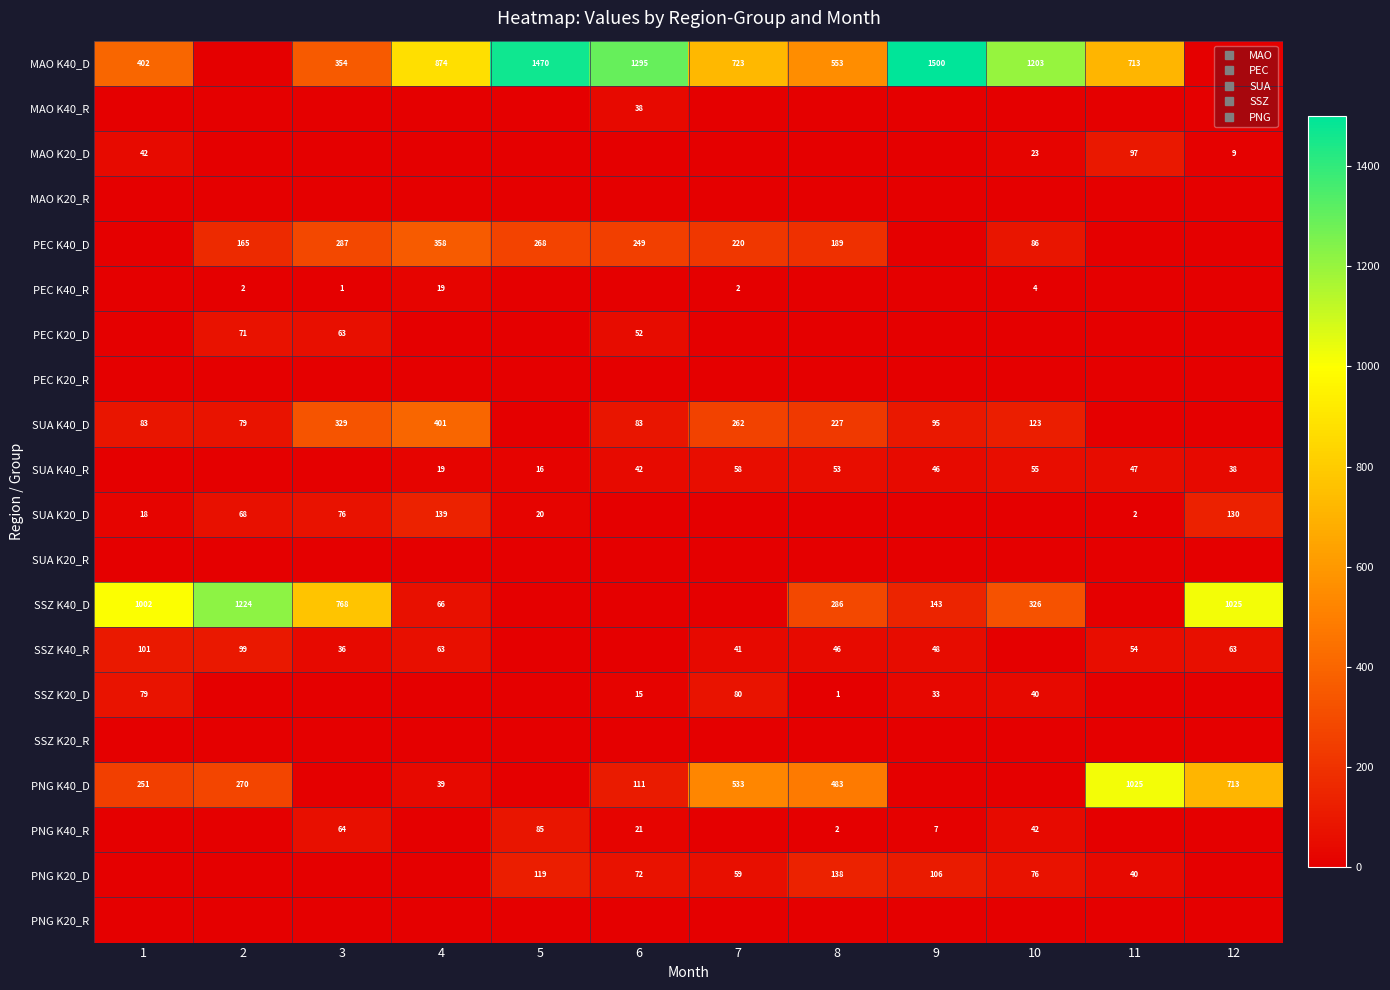

Where is SSZ K20_D nearest to the value 40?

10